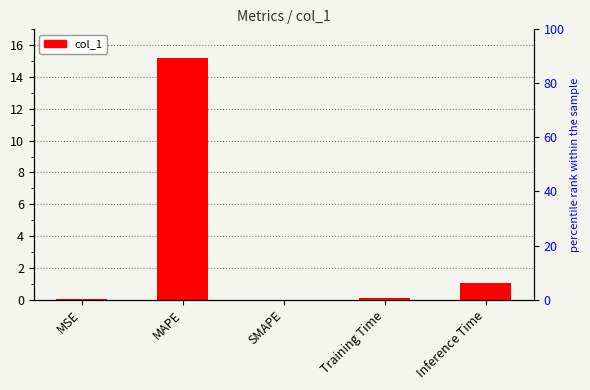

How many bars are there in total?

5